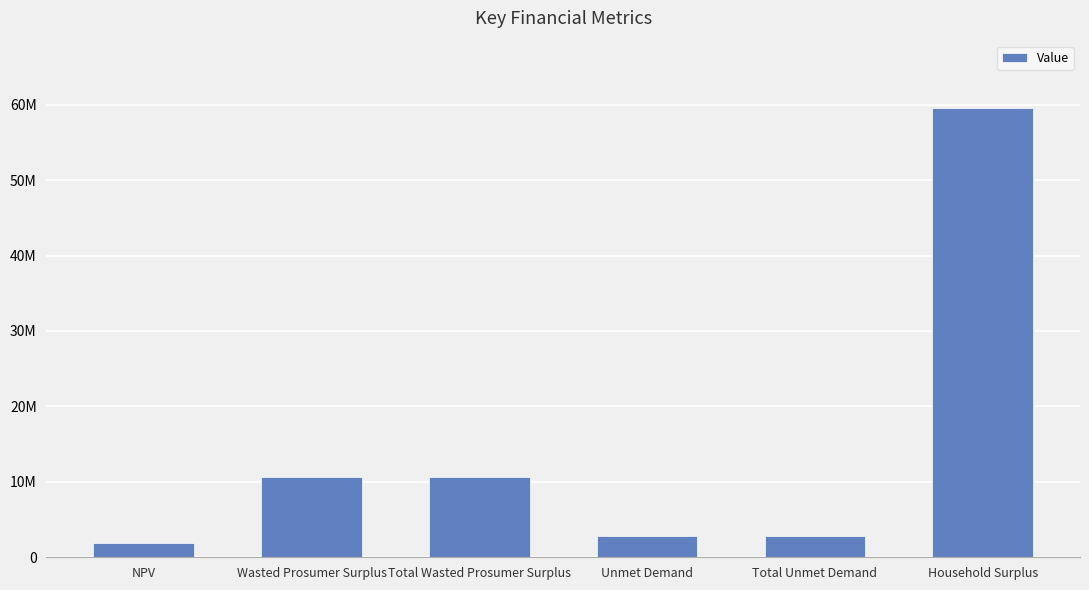

Between NPV and Total Unmet Demand, which is larger?

Total Unmet Demand